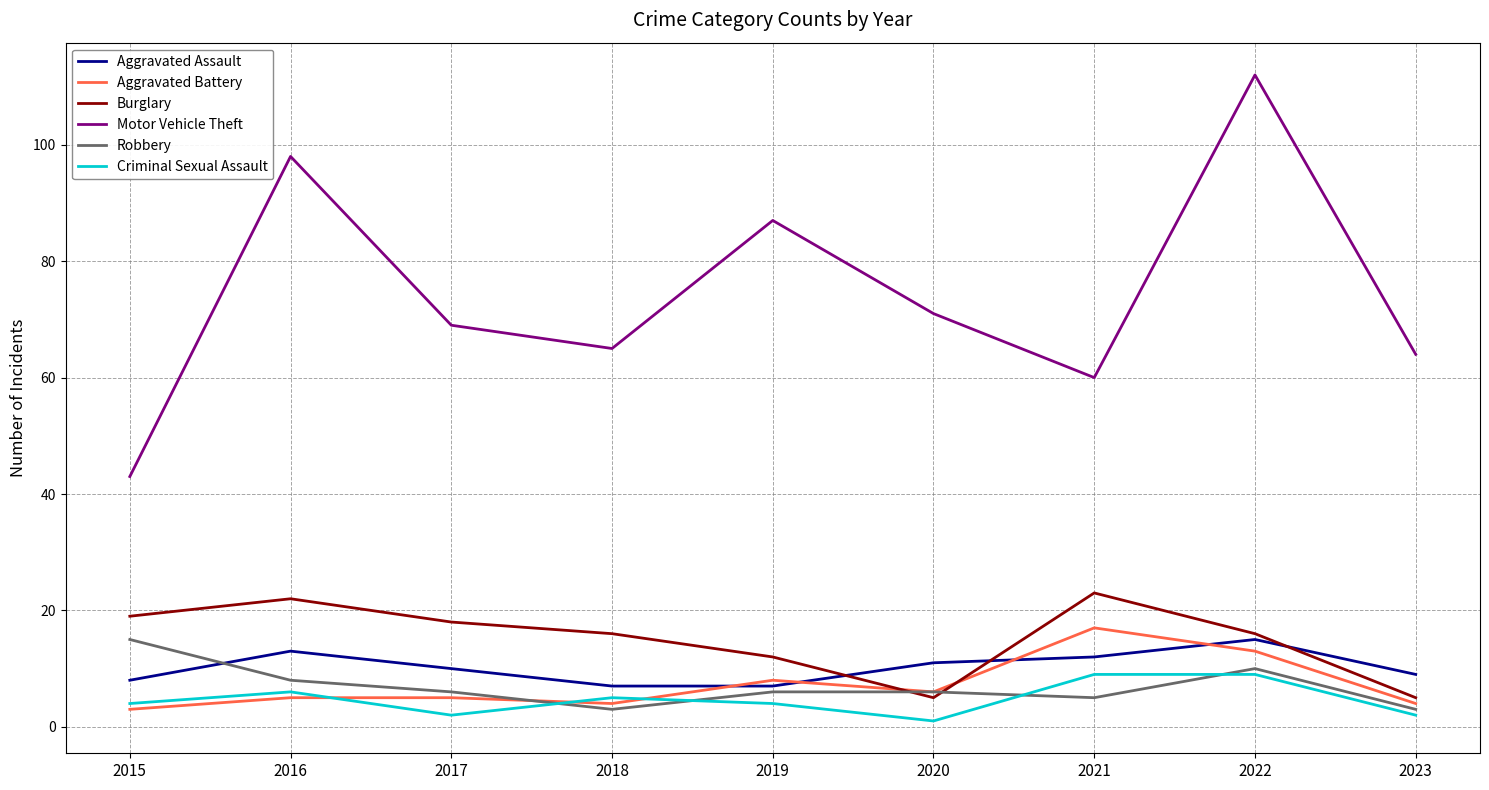

What is the smallest value displayed?

1